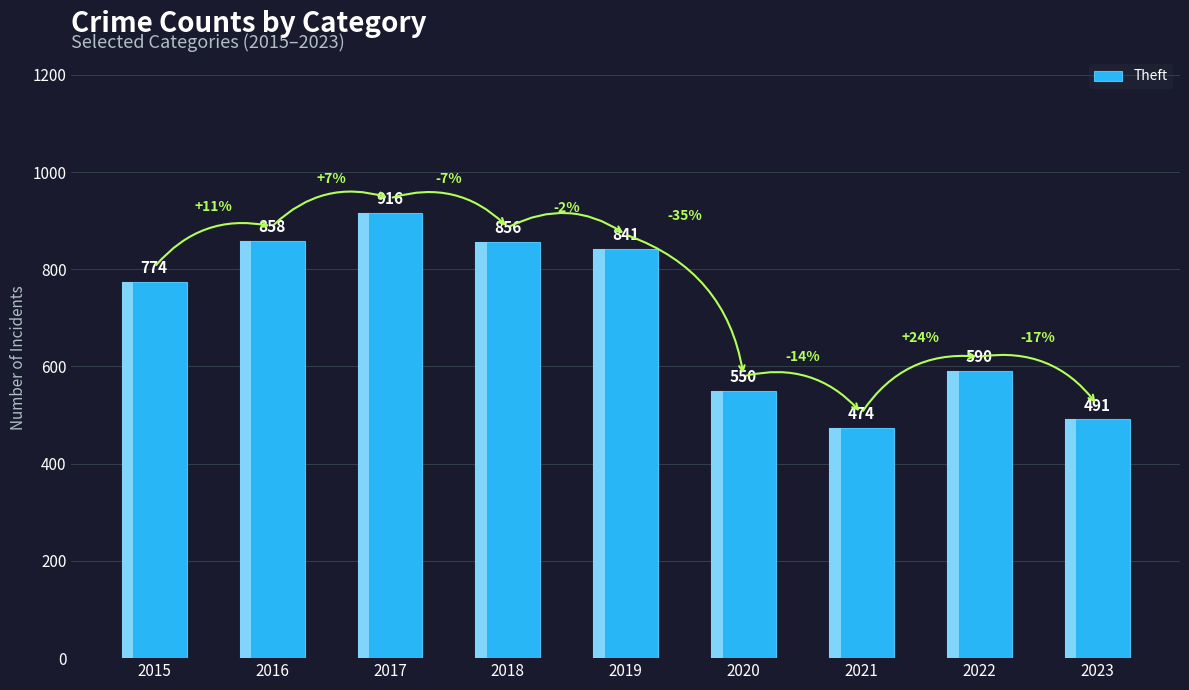

What is the value of the 4th bar from the left?

856